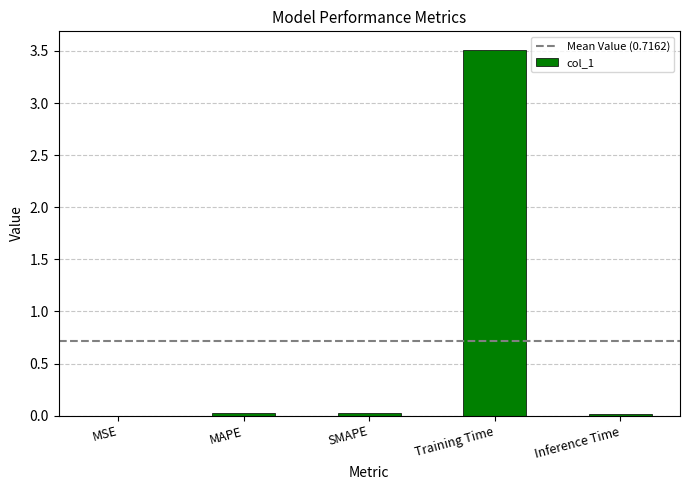

How many data points does each series have?

5